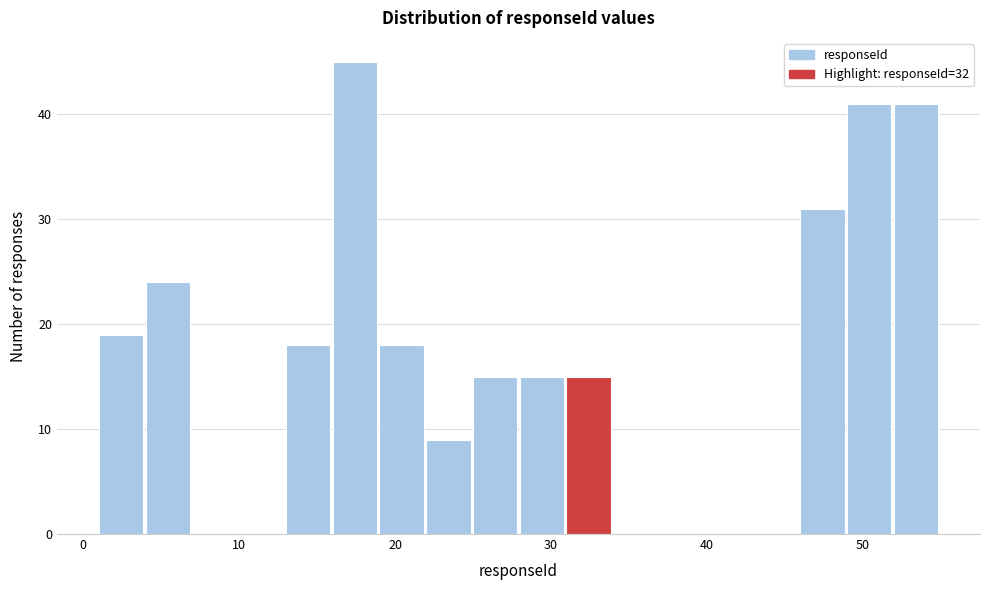

Around what value on the x-axis is the tallest bar? Give the approximate position of its centre, as read against the axis.

17